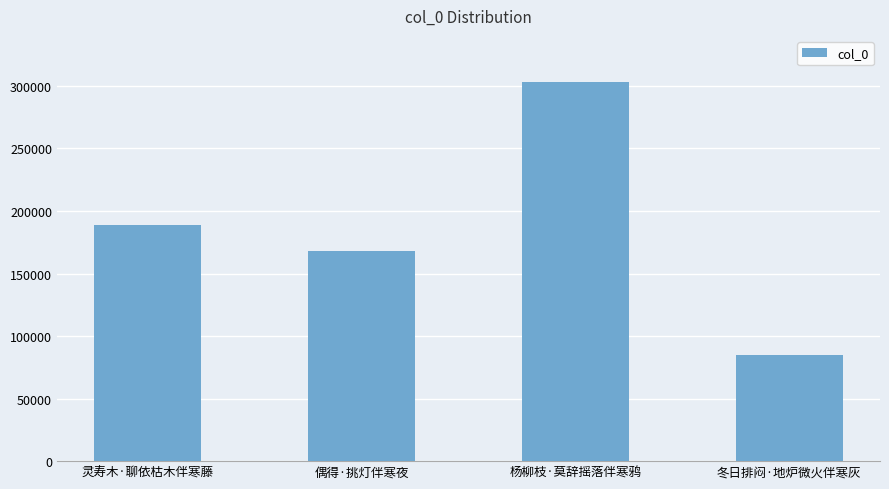

List the labels in order of value, smallest first.

冬日排闷·地炉微火伴寒灰, 偶得·挑灯伴寒夜, 灵寿木·聊依枯木伴寒藤, 杨柳枝·莫辞摇落伴寒鸦